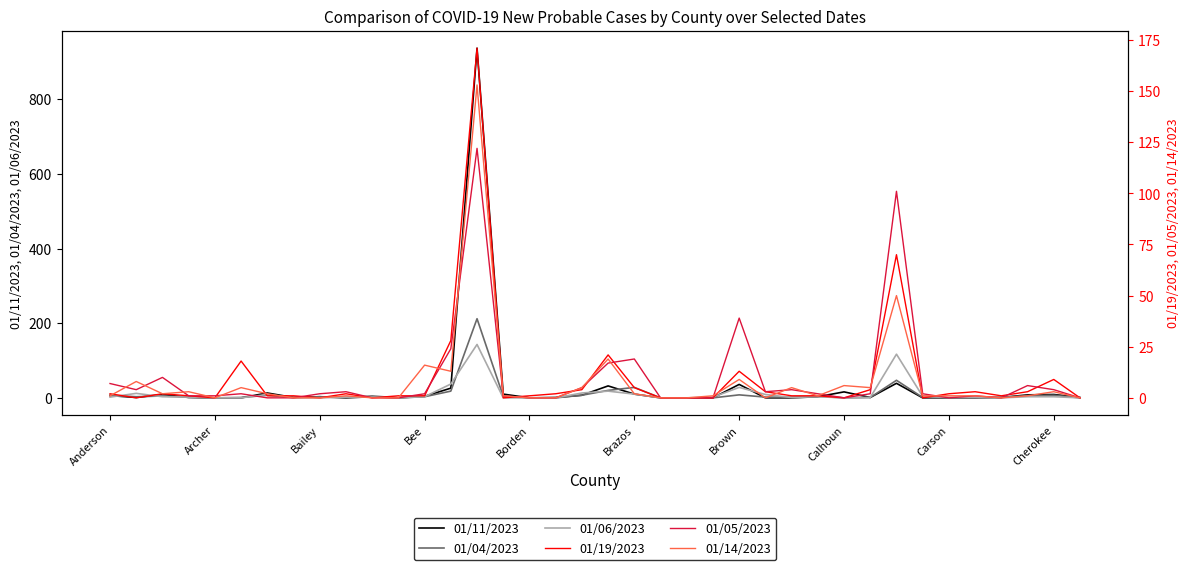

True or false: 01/14/2023 and 01/11/2023 cross at least once.

True